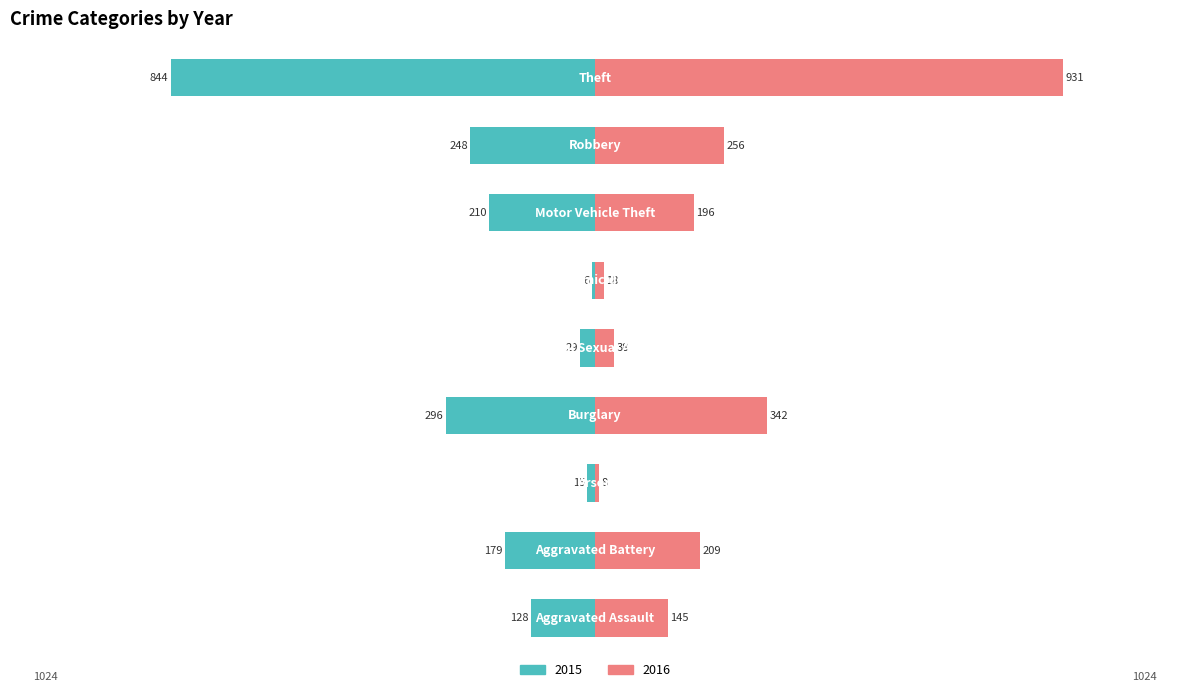

What is the lowest value of the 2016 series?

8